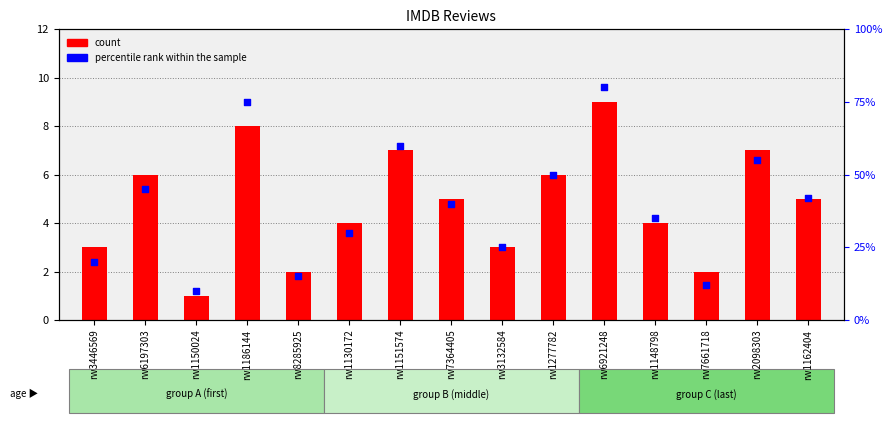

Is the value of count at rw1151574 greater than the value of percentile rank within the sample at rw1277782?

No